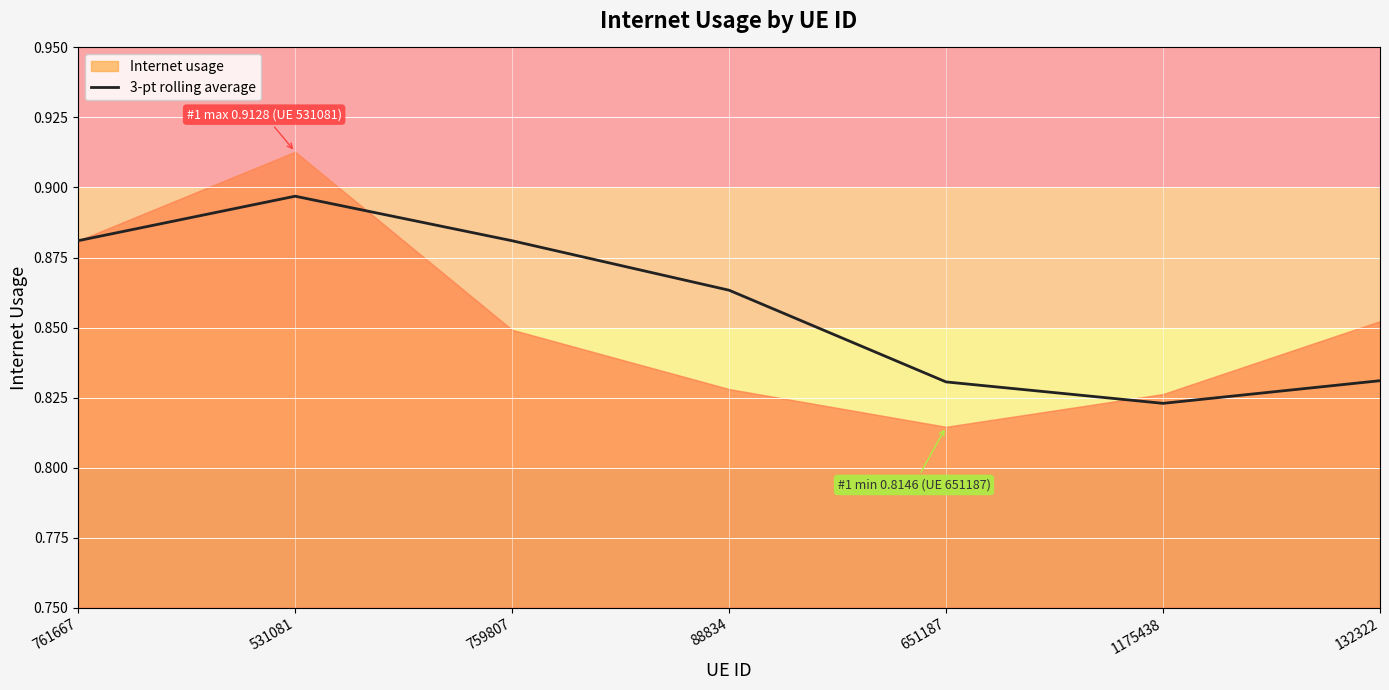

Count the number of data series in this chart.

1